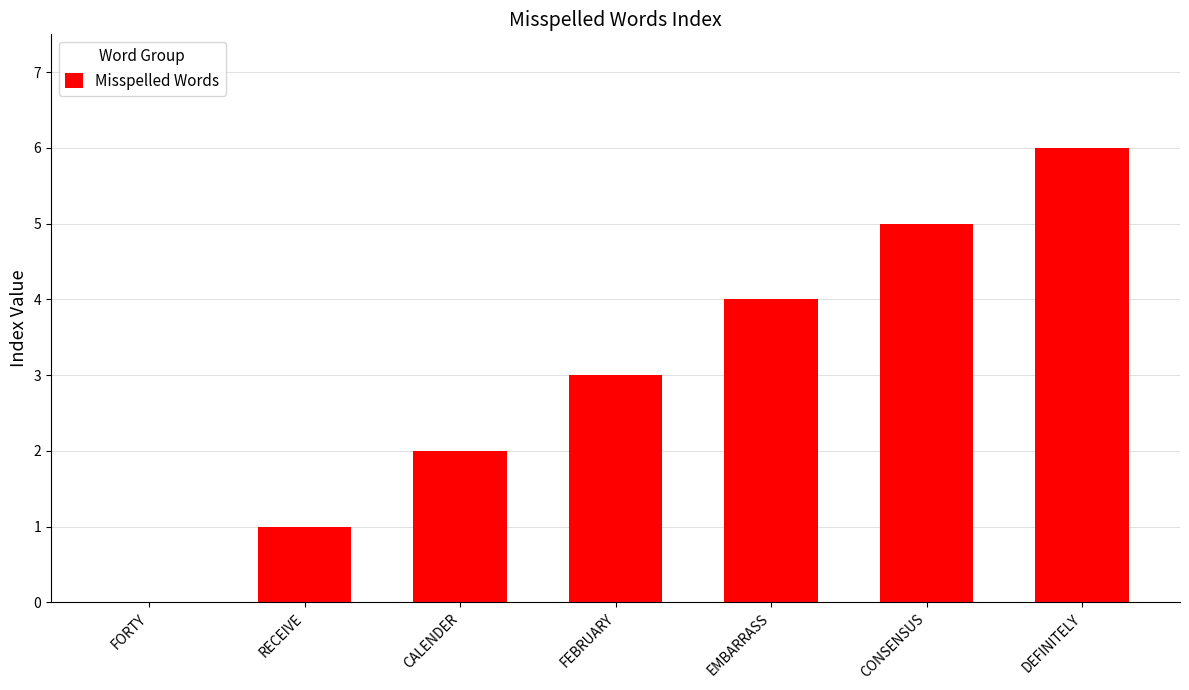

What is the sum of all values?

21